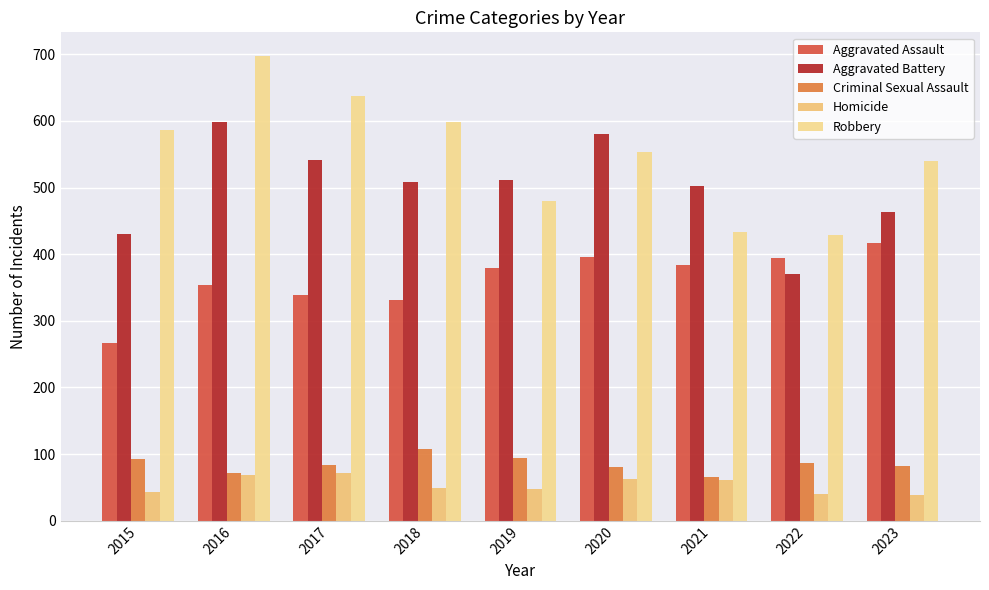

How many distinct data groups are displayed?

5